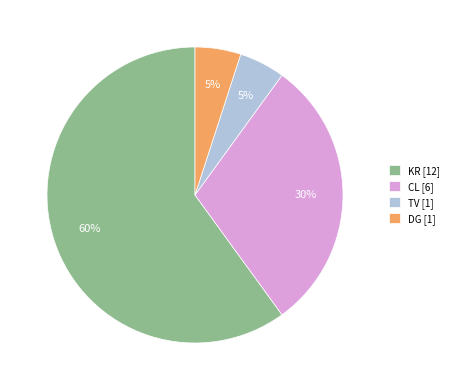

Combined, do TV [1] and CL [6] account for over 50%?

No